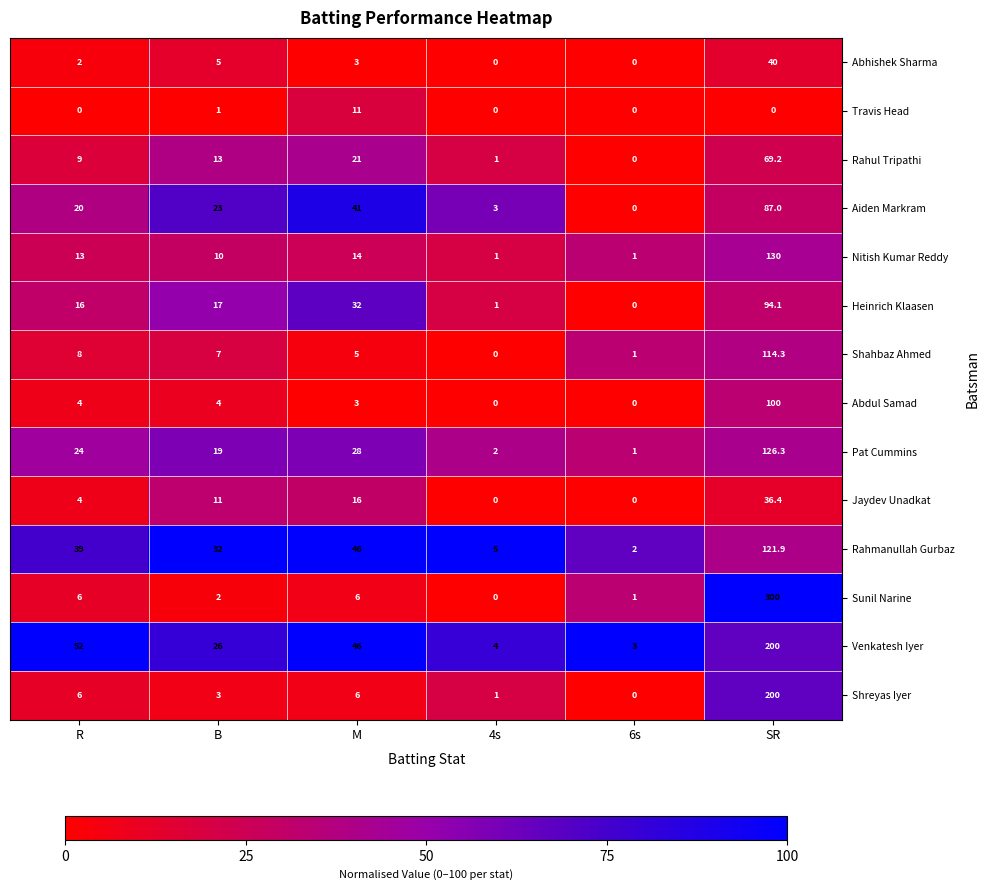

Is it true that Shreyas Iyer equals 133.7 at SR?

False